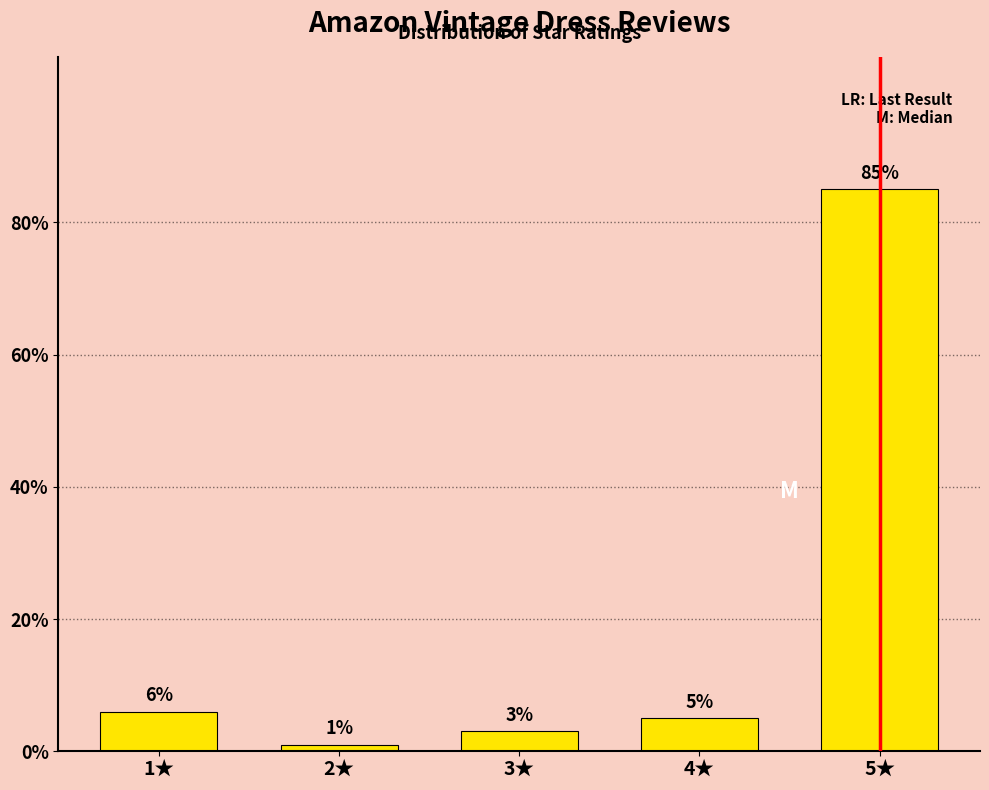

What is the change in value from 1★ to 2★?

-5